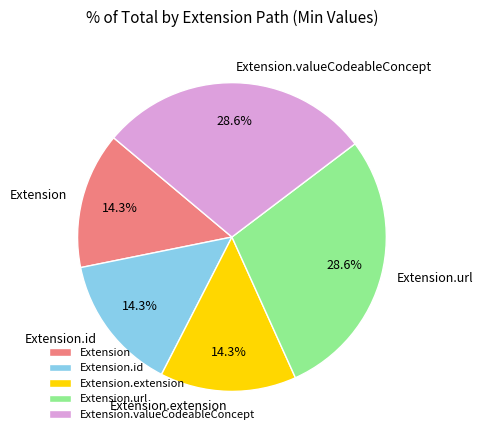

Which has a higher value, Extension.url or Extension.extension?

Extension.url